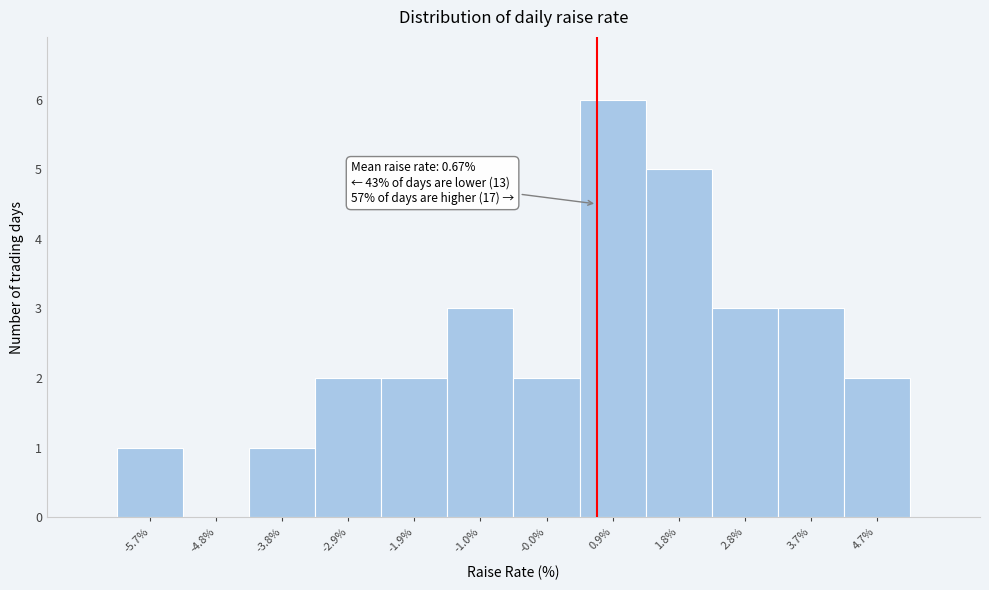

Which range on the x-axis has the tallest bar?

0.42 to 1.36